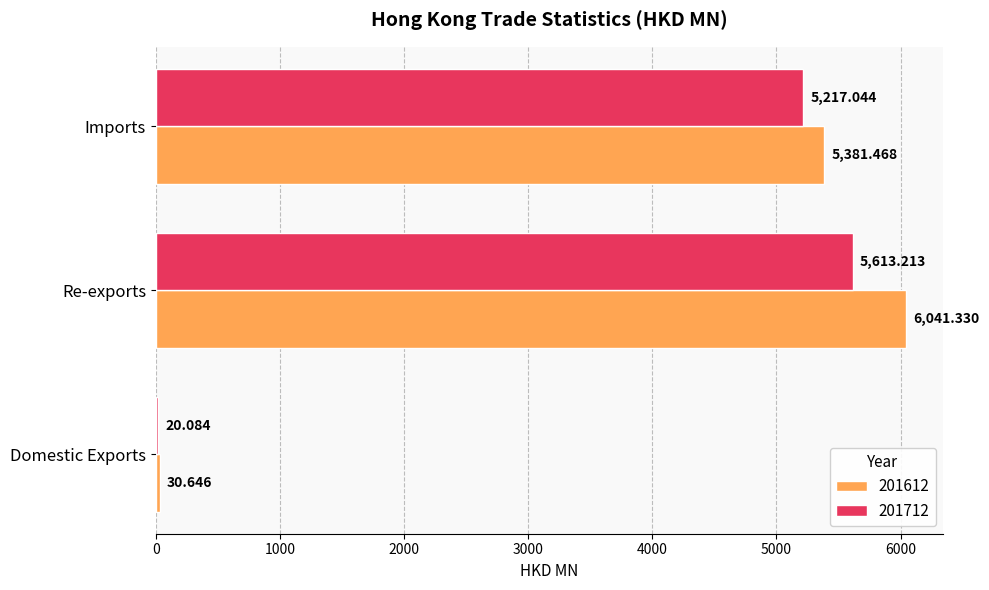

Which series has the largest total across all categories?

201612